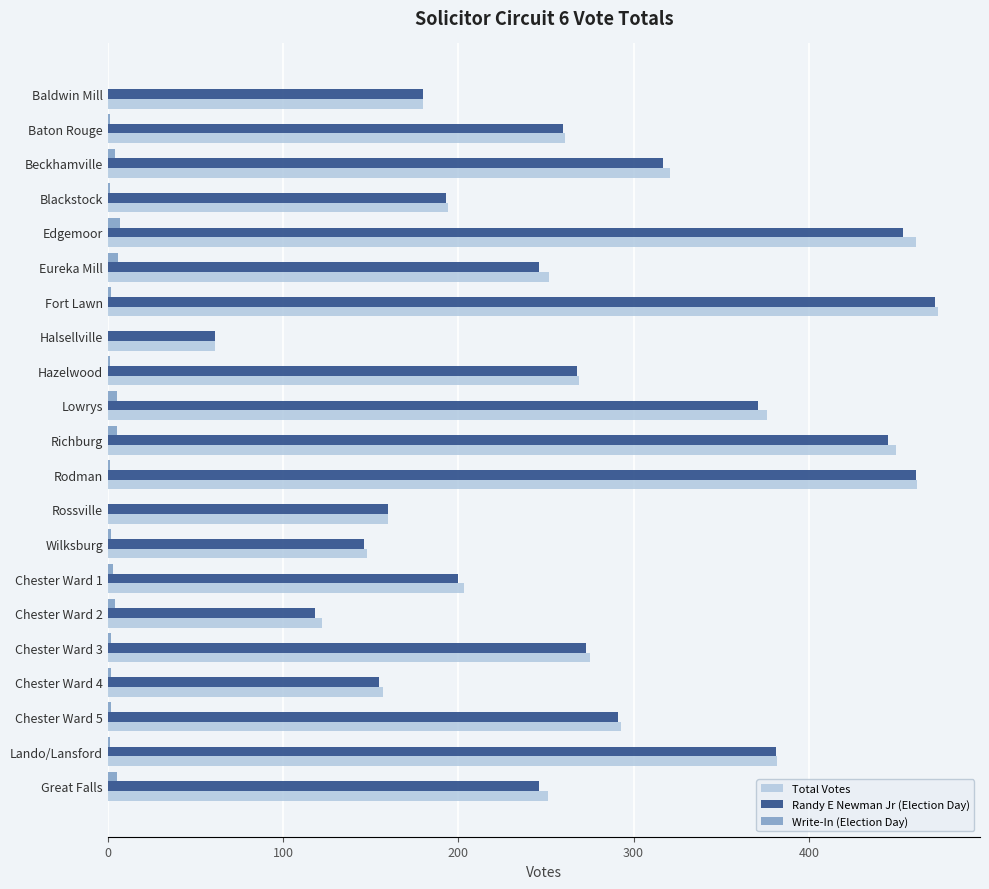

The value of Randy E Newman Jr (Election Day) at Great Falls is 246. True or false?

True